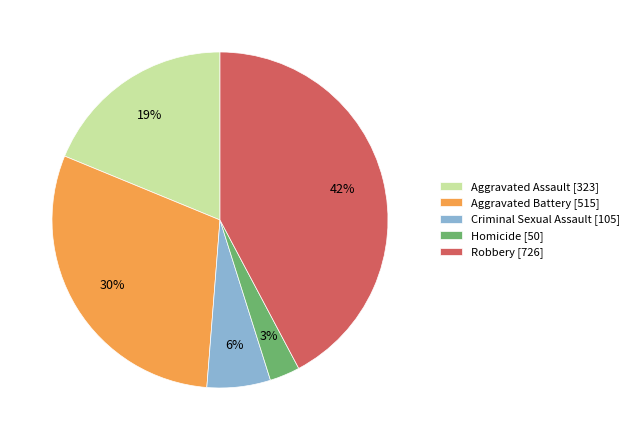

Which category has the biggest portion of the pie?

Robbery